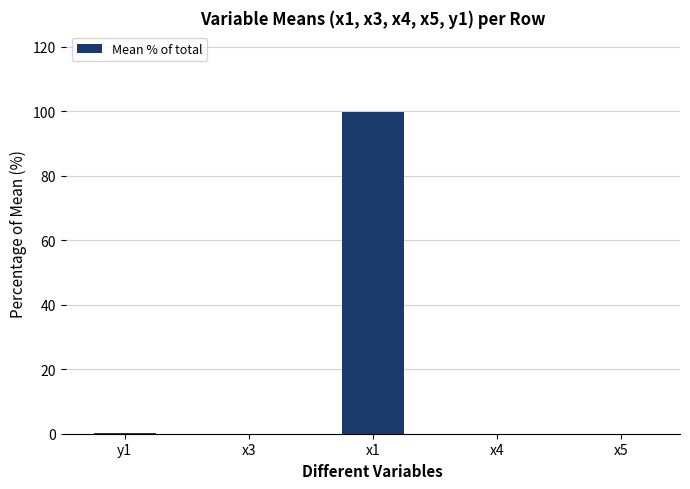

What is the sum of all values?

100.0